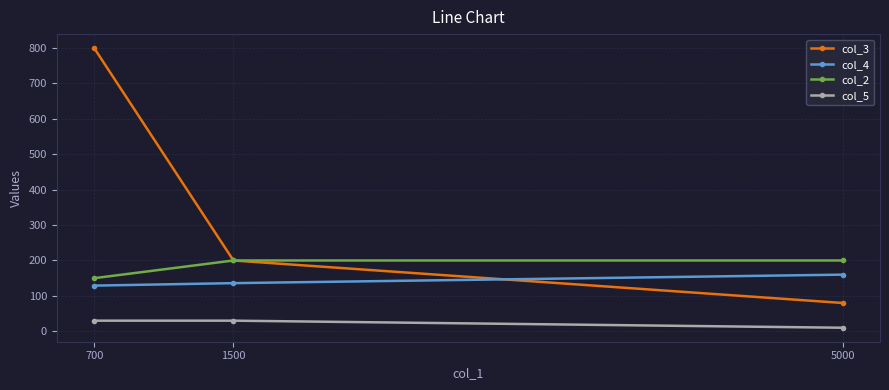

What is the average value of the col_2 series?

183